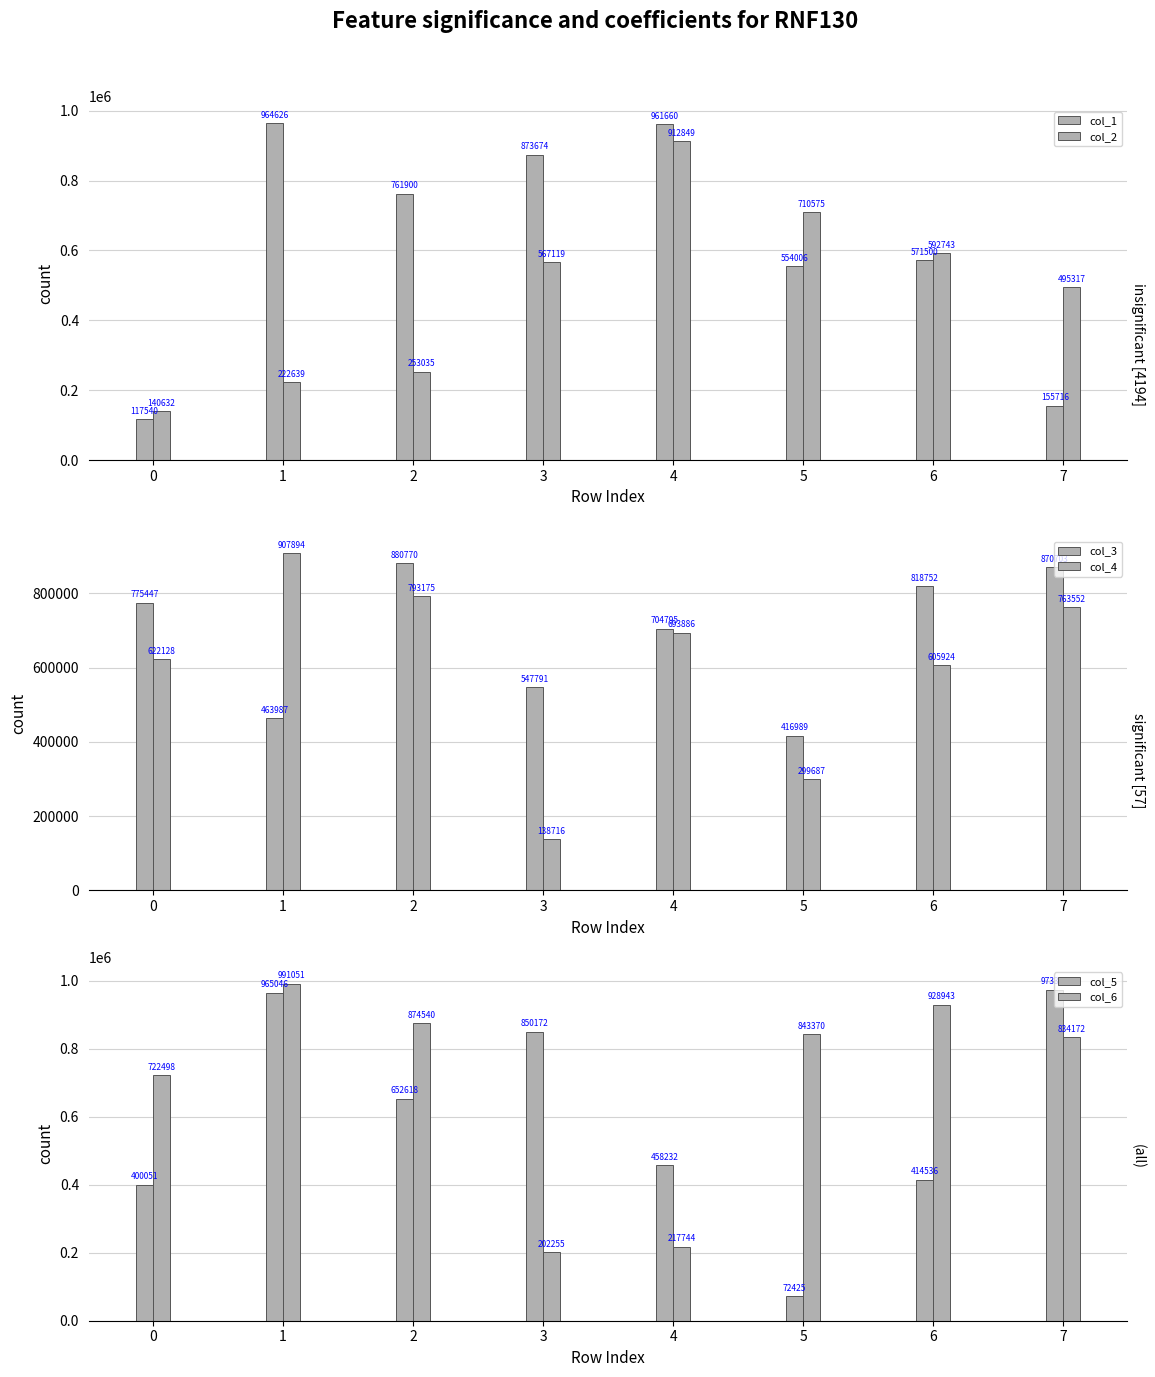

What is the approximate value of col_6 at 5, to the nearest 10?

843370